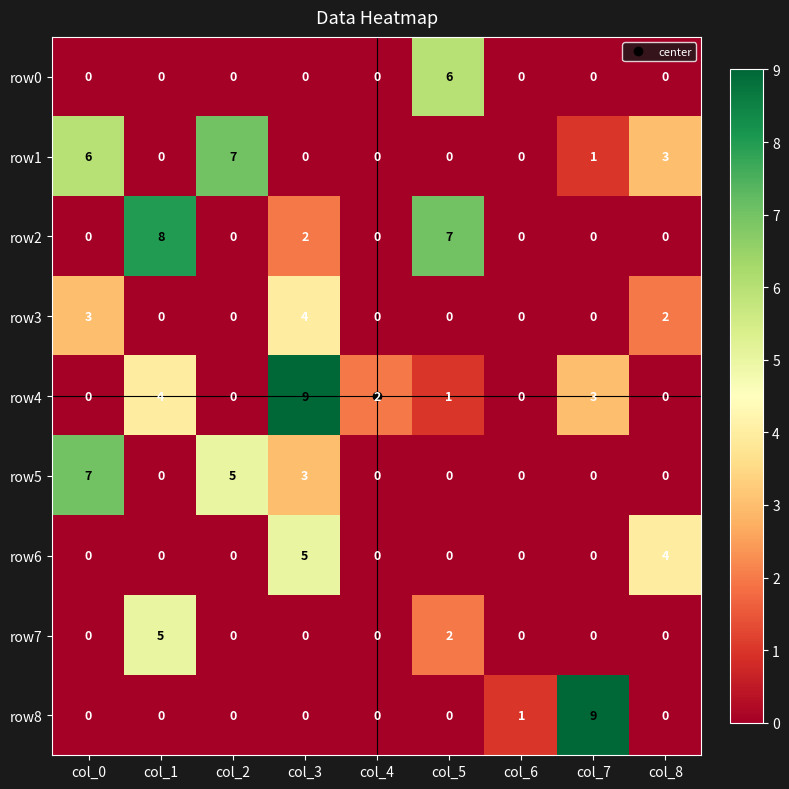

At which category is the sum across all series the highest?

col_3